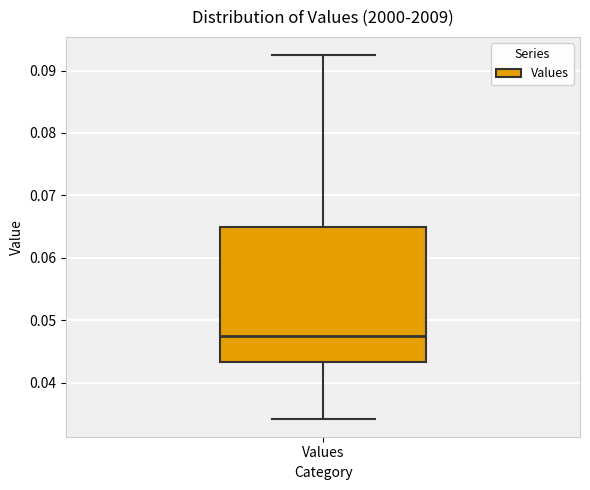

Transcribe this box plot: give where the median line is, the range the box spans, and where the two whiskers end, as read against the y-axis. The values are not printed on the chart, so give them approximately, as read against the axis.

median 0.047, box 0.043 to 0.065, whiskers 0.034 to 0.092